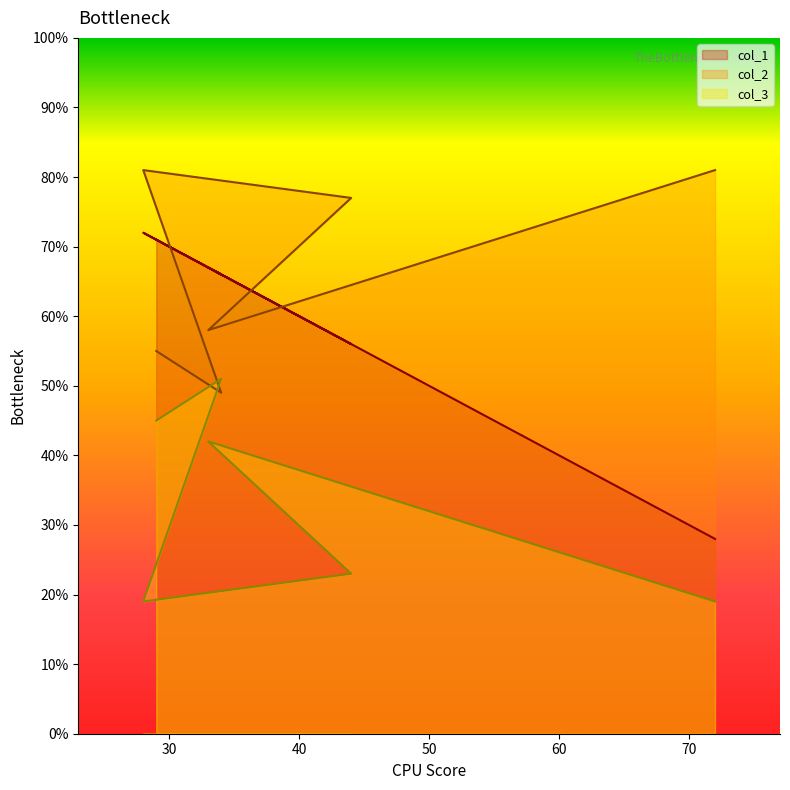

Does the chart have visible grid lines?

No